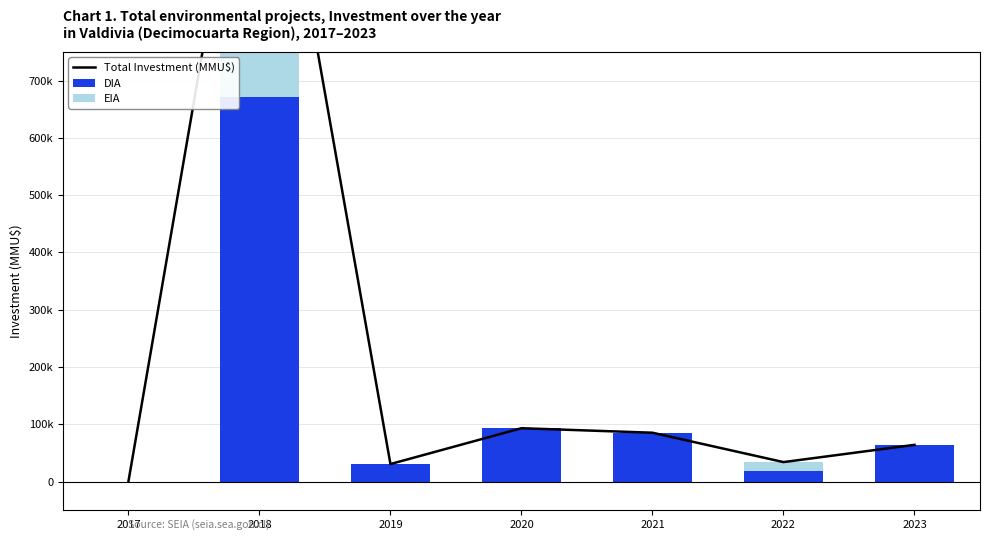

At which label does Total Investment (MMU$) first exceed 64200?

2018